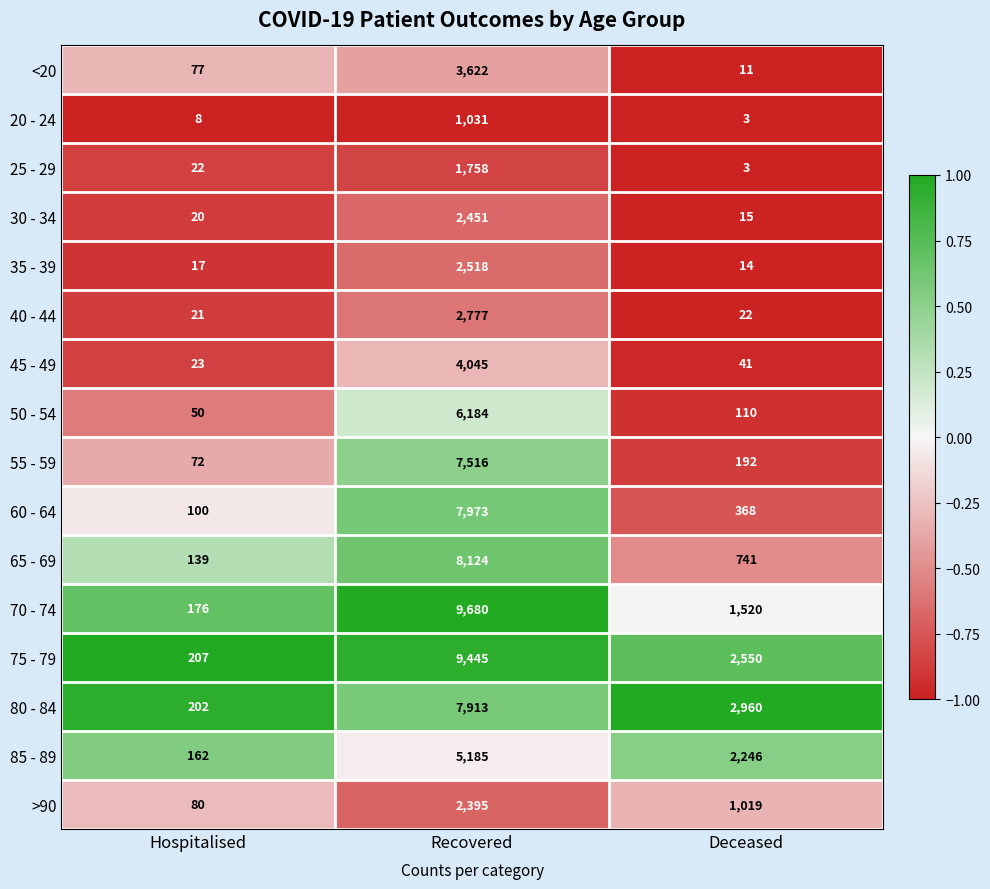

What is the total value across all series at Hospitalised?

1376